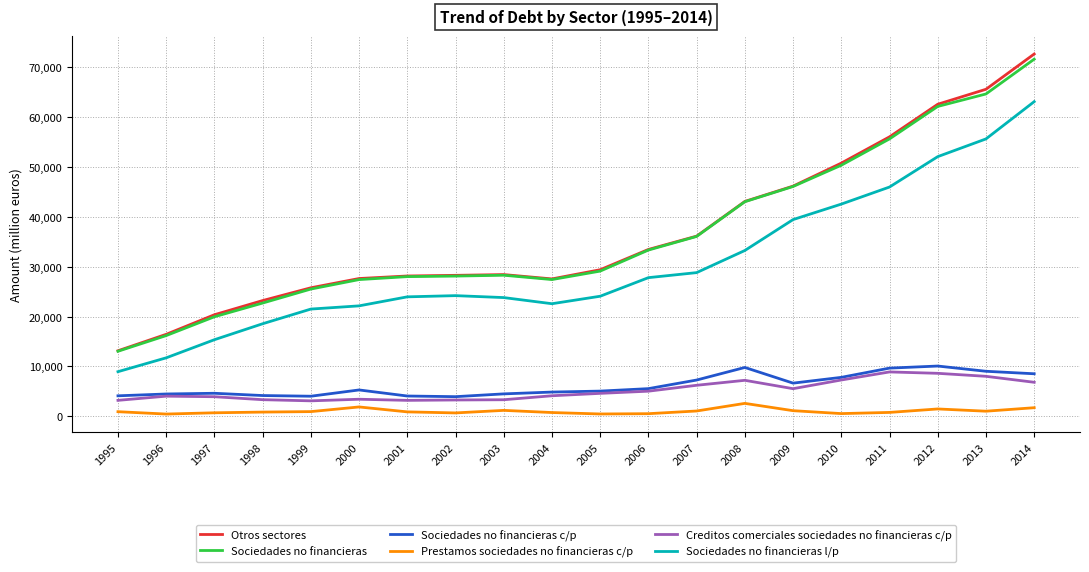

What is the maximum value for Creditos comerciales sociedades no financieras c/p?

8893